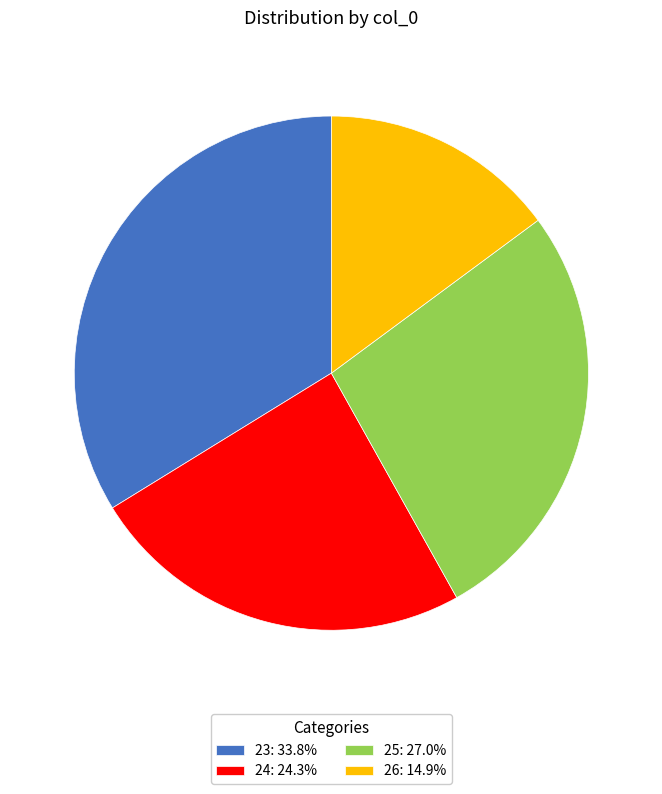

Does 24: 24.3% account for over 50% of the chart?

No